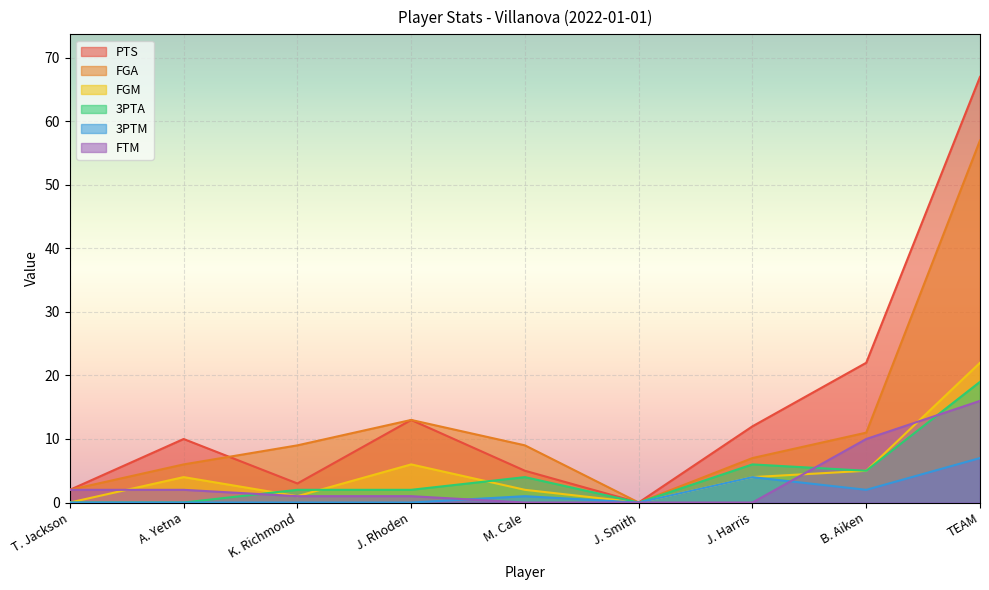

True or false: FGM and FGA cross at least once.

False